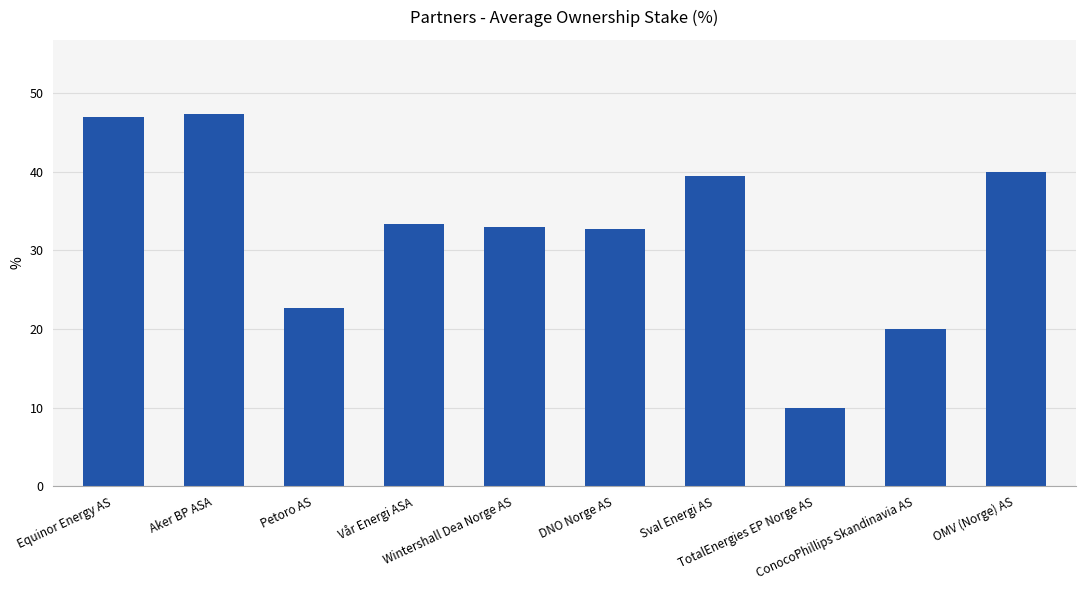

Which label corresponds to the smallest value in the chart?

TotalEnergies EP Norge AS